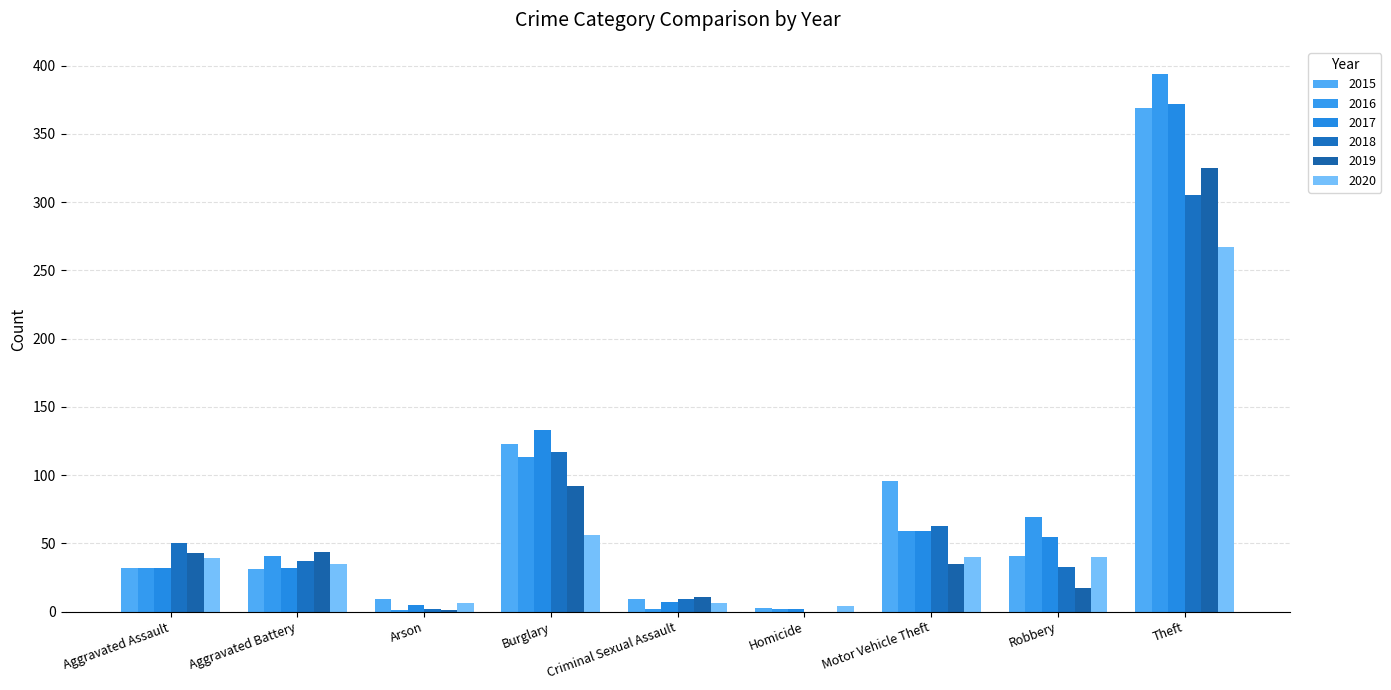

Does the chart contain stacked bars?

No